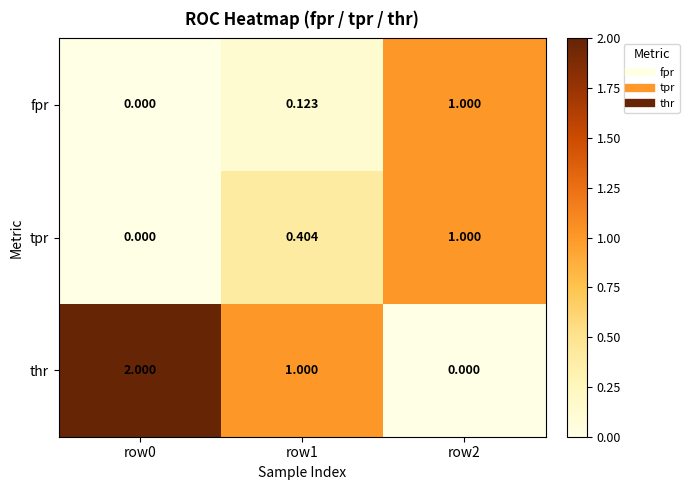

Which series has the largest total across all categories?

thr